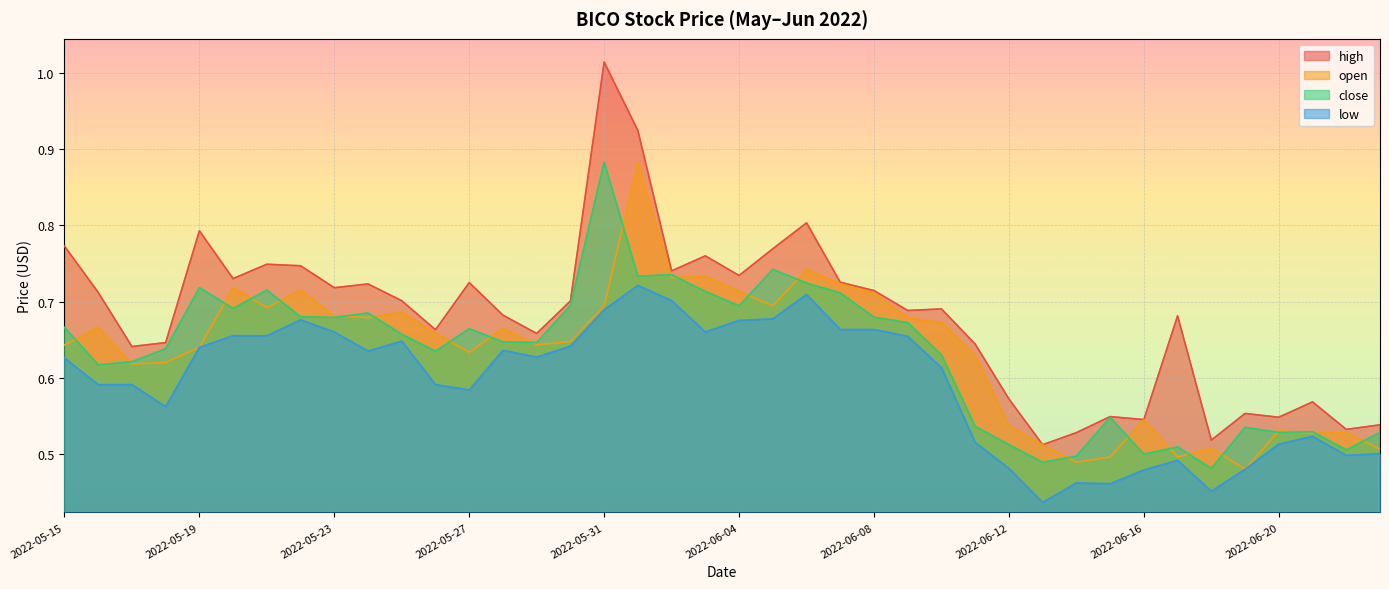

True or false: low and close cross at least once.

False